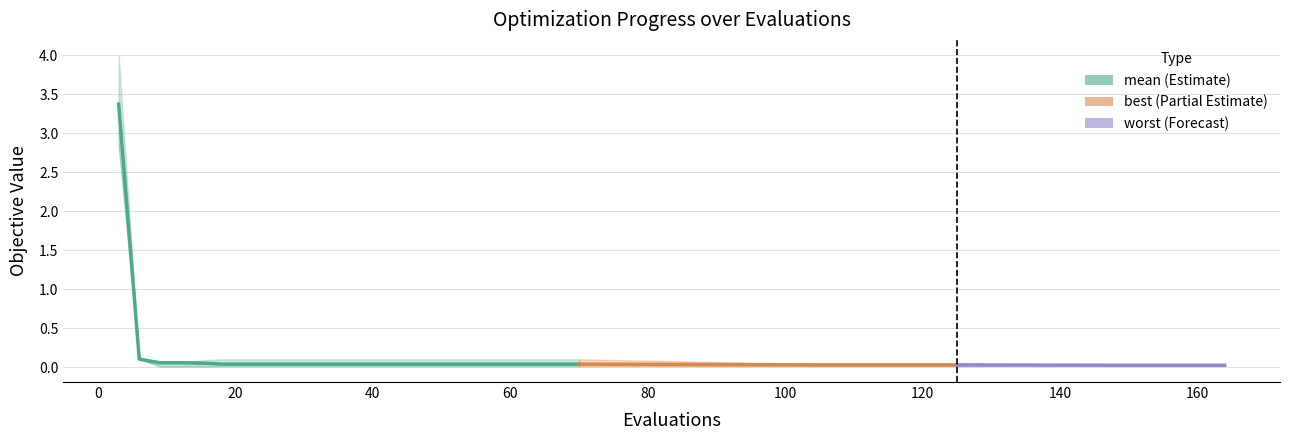

Reading left to right, transcribe all the data shown in this chart.

mean: 3=3.4	6=0.1	9=0.1	13=0.1	16=0.1	18=0.0	22=0.0	26=0.0	30=0.0	34=0.0	38=0.0	42=0.0	46=0.0	50=0.0	54=0.0	58=0.0	62=0.0	66=0.0	70=0.0	105=0.0	109=0.0	113=0.0	117=0.0	121=0.0	125=0.0	148=0.0	152=0.0	156=0.0	160=0.0	164=0.0
best: 3=2.8	6=0.1	9=0.0	13=0.0	16=0.0	18=0.0	22=0.0	26=0.0	30=0.0	34=0.0	38=0.0	42=0.0	46=0.0	50=0.0	54=0.0	58=0.0	62=0.0	66=0.0	70=0.0	105=0.0	109=0.0	113=0.0	117=0.0	121=0.0	125=0.0	148=0.0	152=0.0	156=0.0	160=0.0	164=0.0
worst: 3=4.0	6=0.1	9=0.1	13=0.1	16=0.1	18=0.1	22=0.1	26=0.1	30=0.1	34=0.1	38=0.1	42=0.1	46=0.1	50=0.1	54=0.1	58=0.1	62=0.1	66=0.1	70=0.1	105=0.0	109=0.0	113=0.0	117=0.0	121=0.0	125=0.0	148=0.0	152=0.0	156=0.0	160=0.0	164=0.0